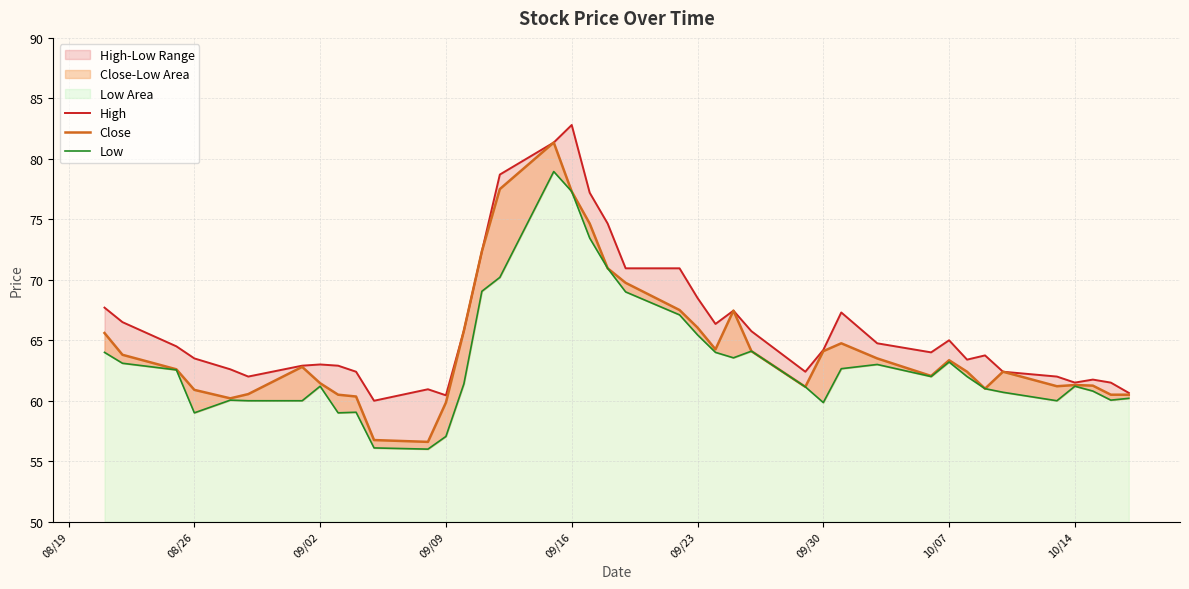

True or false: High has more than 0 points higher than both neighbors.

True